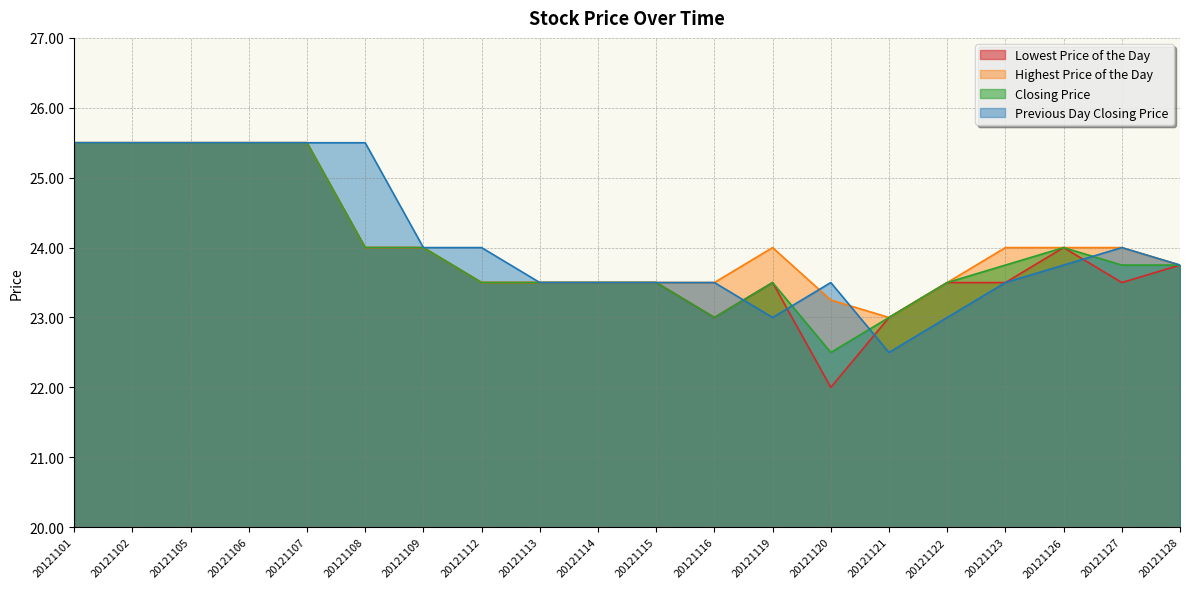

How many values in the Highest Price of the Day series exceed 24?

5